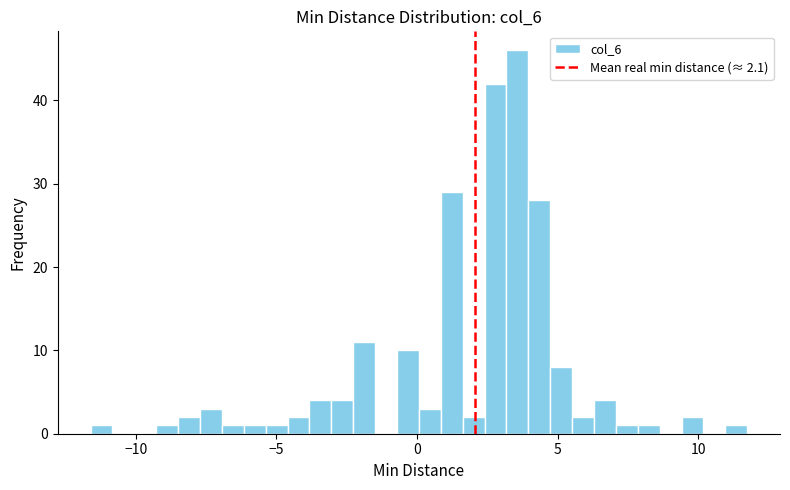

Around what value on the x-axis is the tallest bar? Give the approximate position of its centre, as read against the axis.

3.5